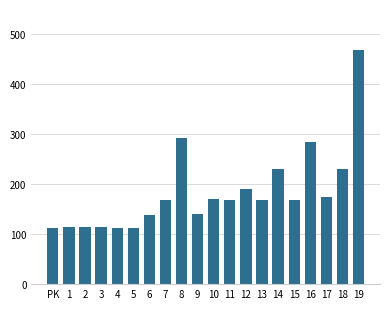

How many distinct data groups are displayed?

1